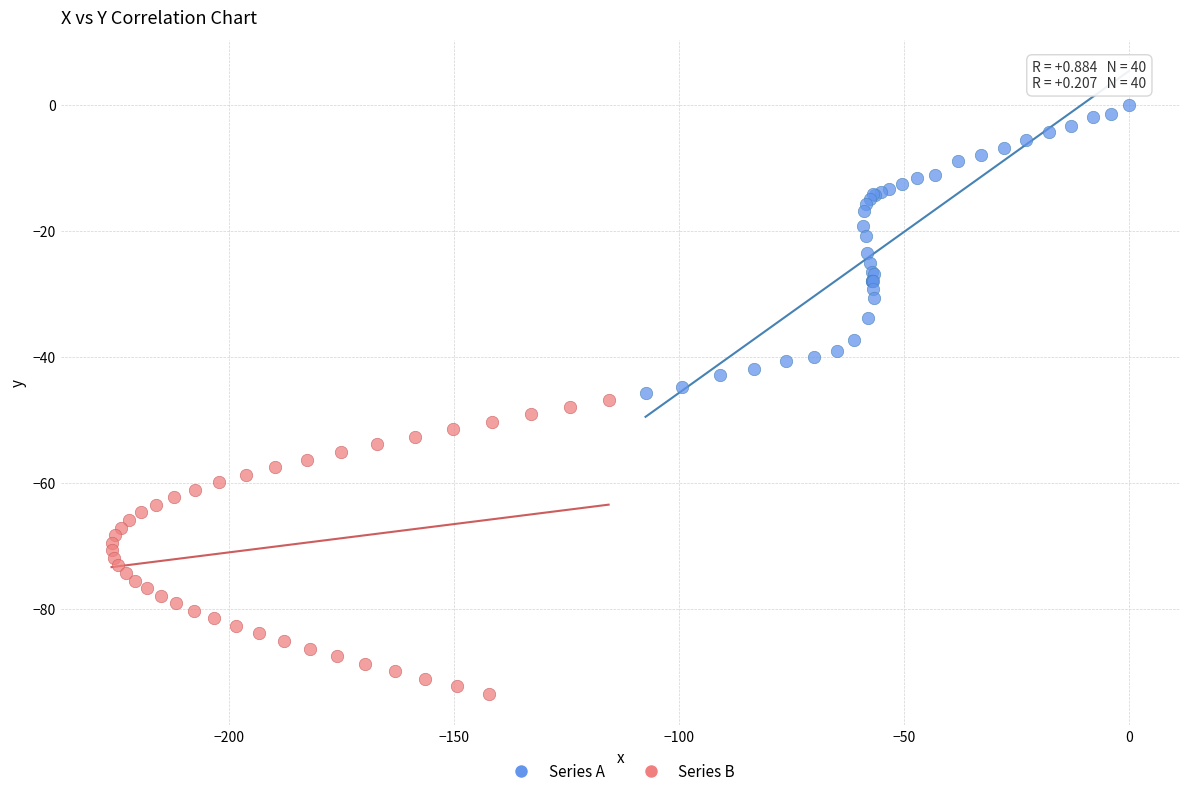

Which series has the widest spread of Y values?

Series B